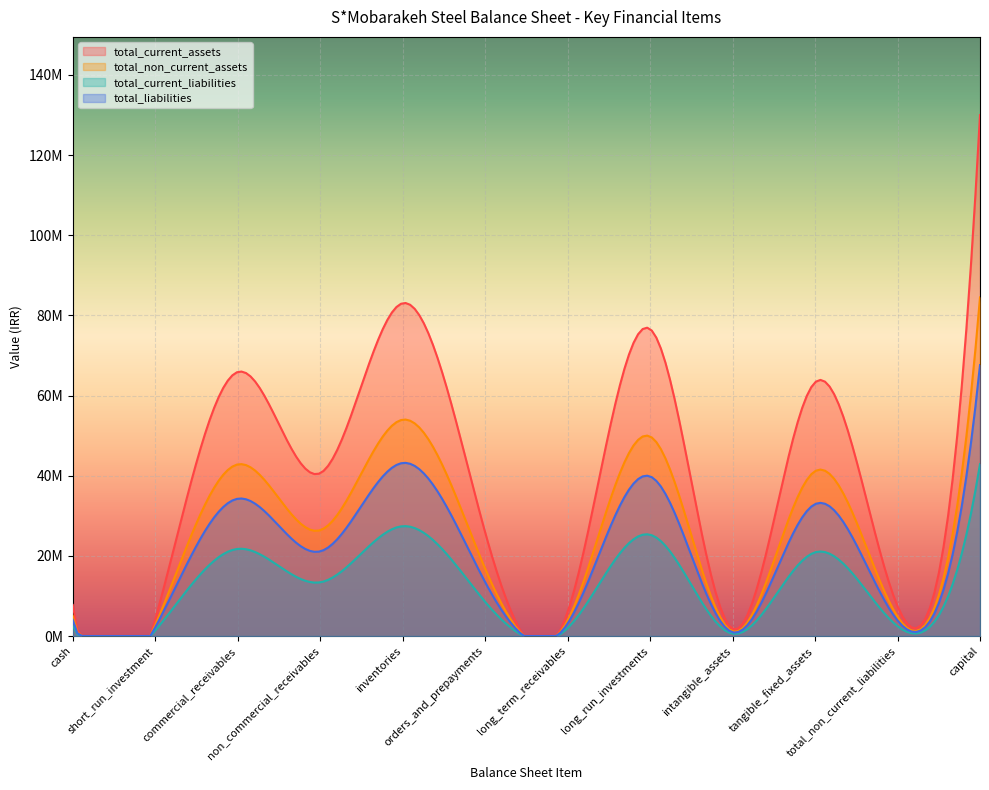

What are all the series names shown in the legend?

total_current_assets, total_non_current_assets, total_current_liabilities, total_liabilities